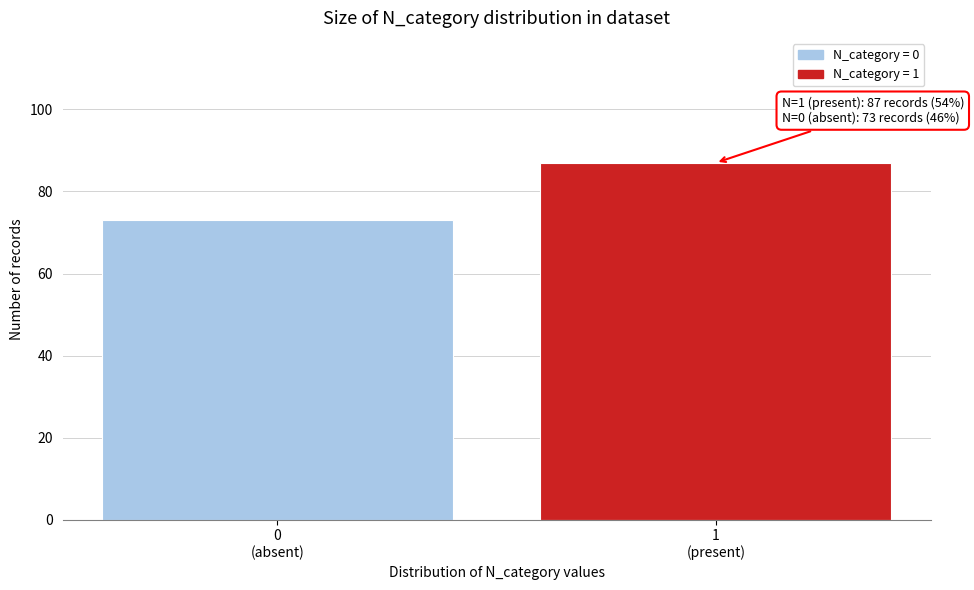

Reading left to right, transcribe all the data shown in this chart.

73	87